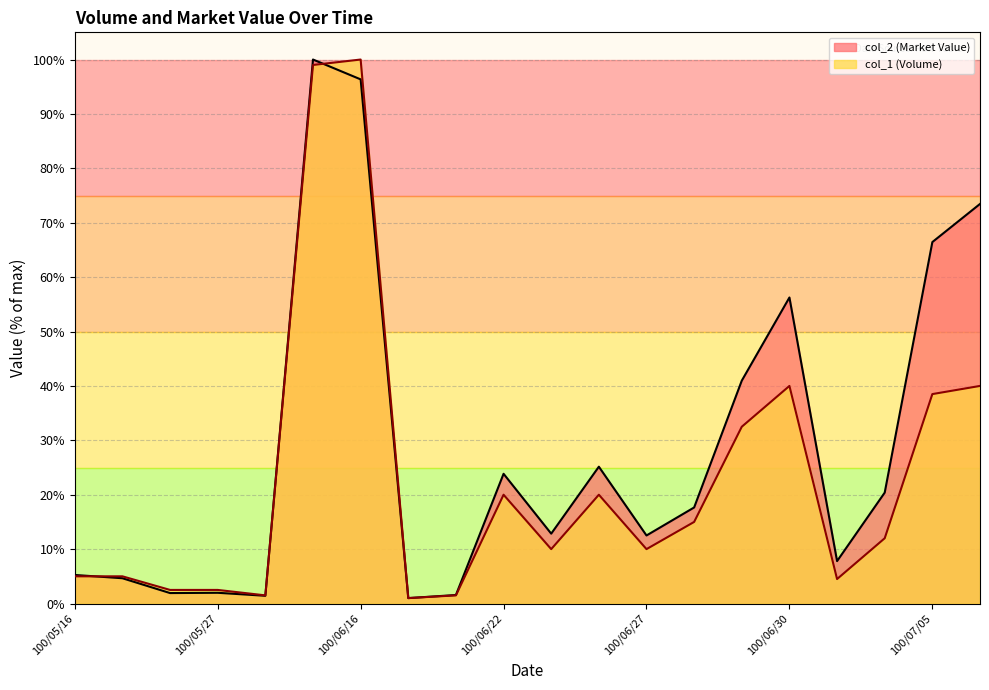

What is the difference between the col_1 (Volume) values at 100/06/27 and 100/05/26?

7.5